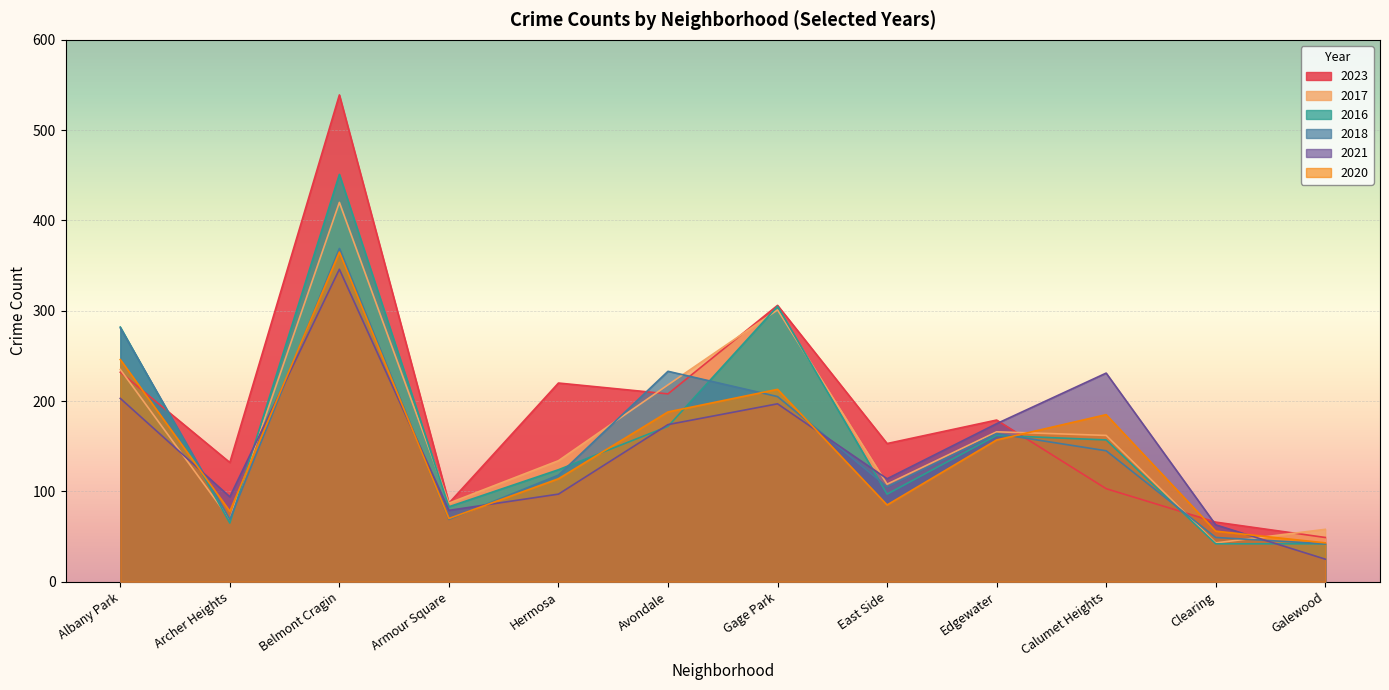

What is the label of the 11th point from the left?

Clearing